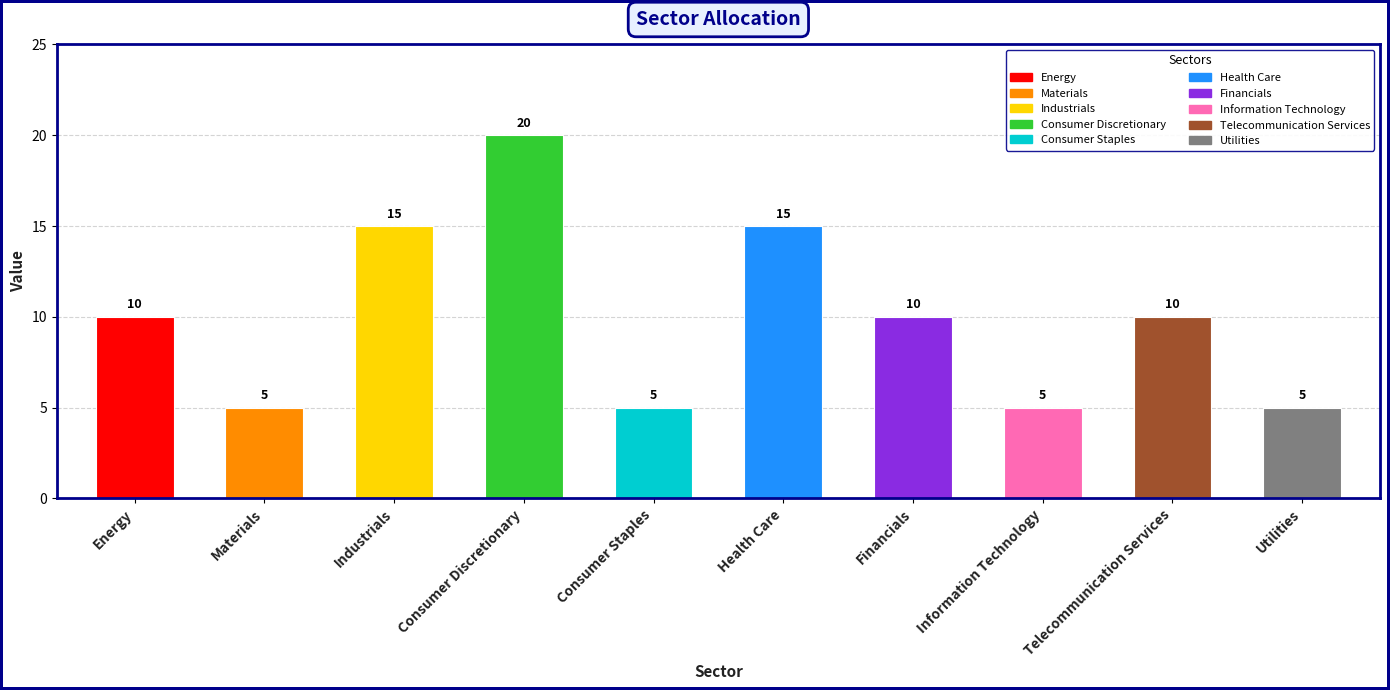

What is the label of the 4th bar from the left?

Consumer Discretionary